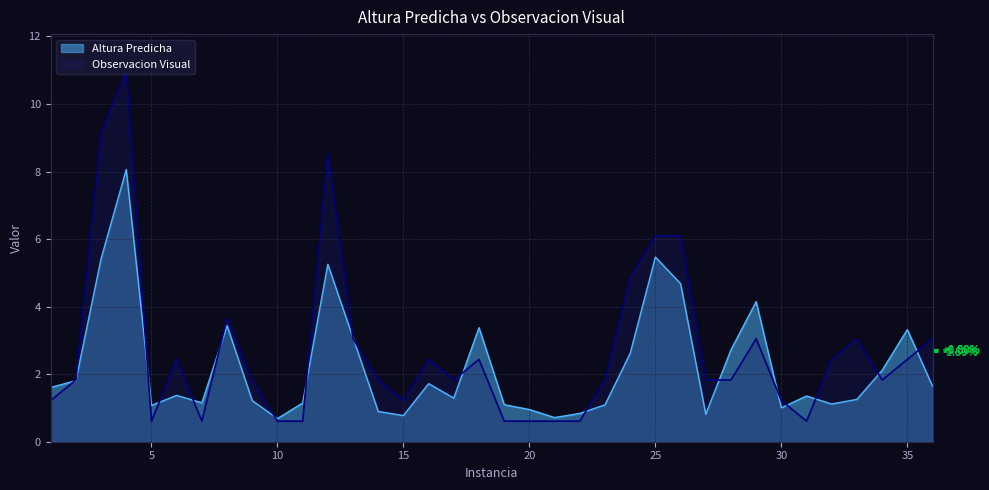

What is the maximum value for Observacion Visual?

11.0